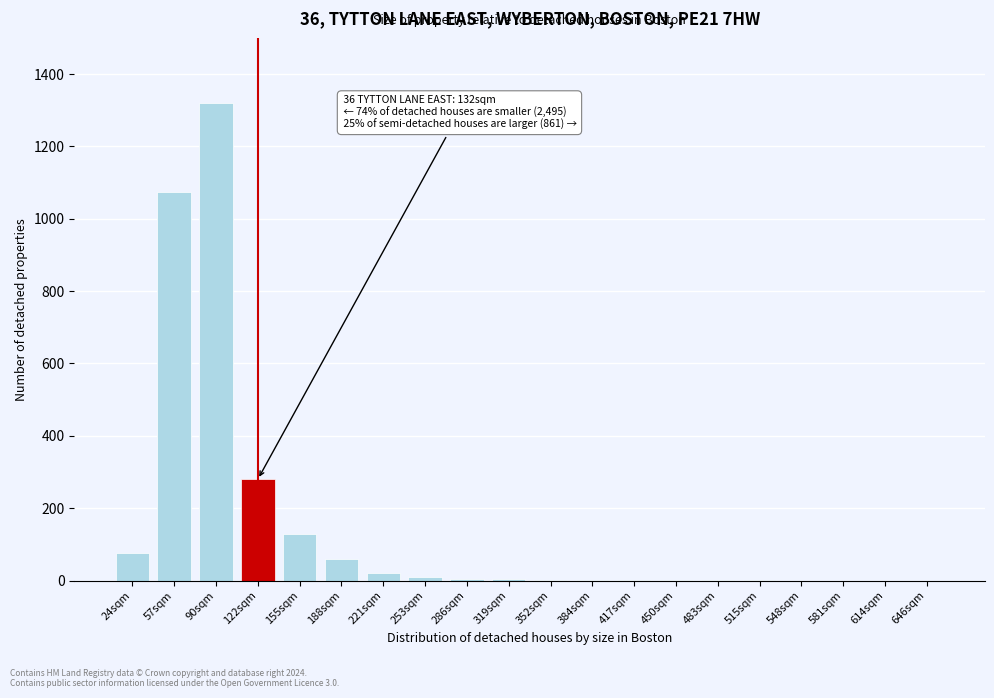

What is the change in value from 24sqm to 581sqm?

-75